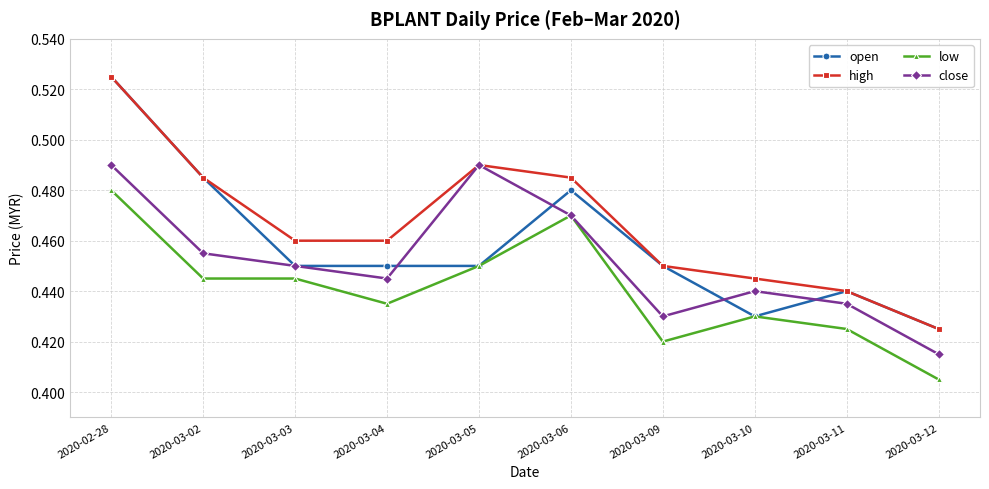

At which category does the chart reach its peak across all series?

2020-02-28